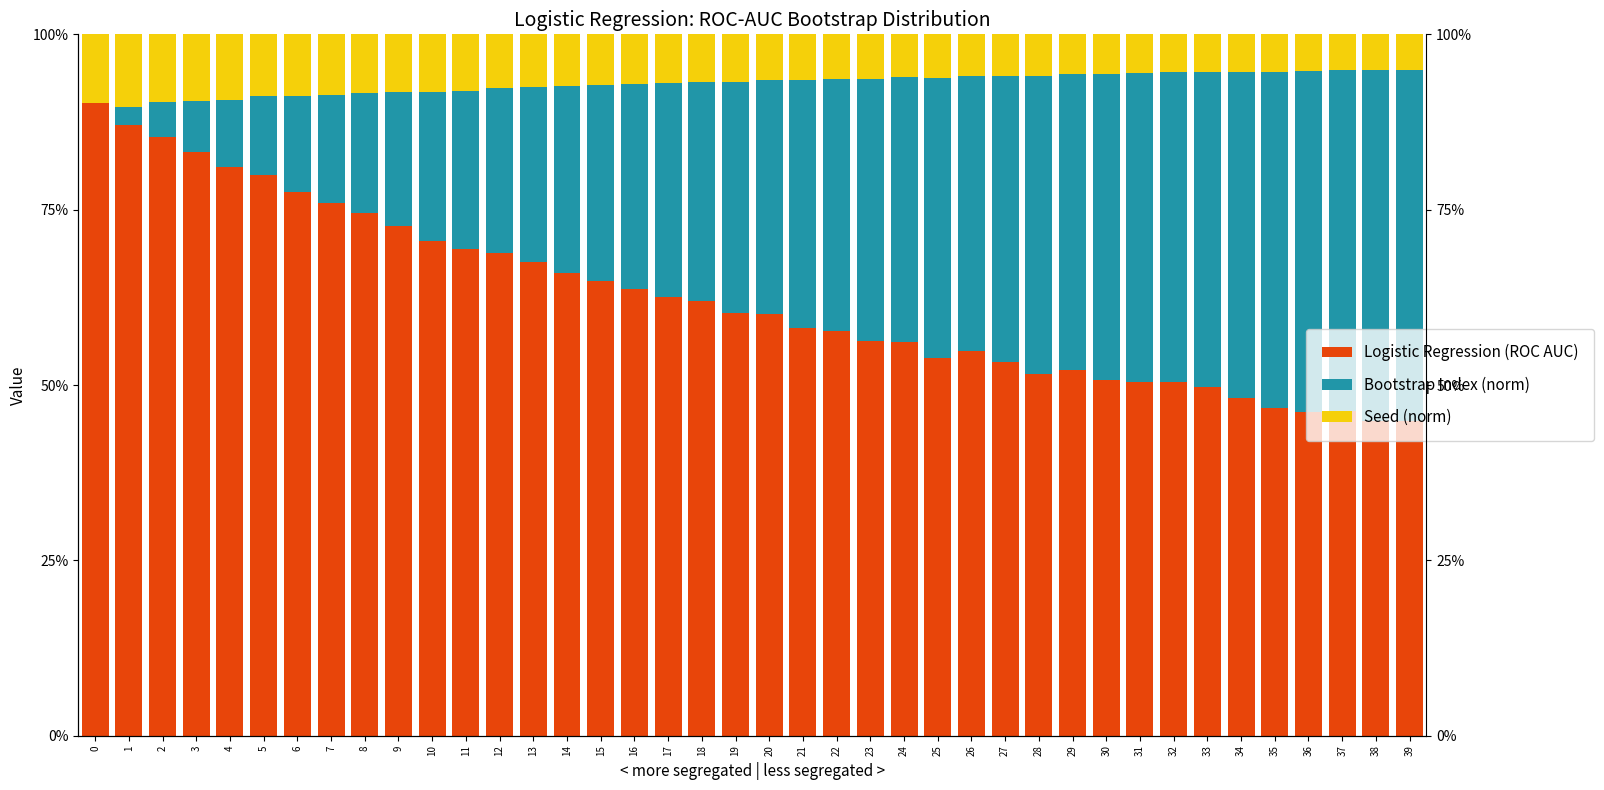

Count the Logistic Regression (ROC AUC) values in the range 0 to 1.

40